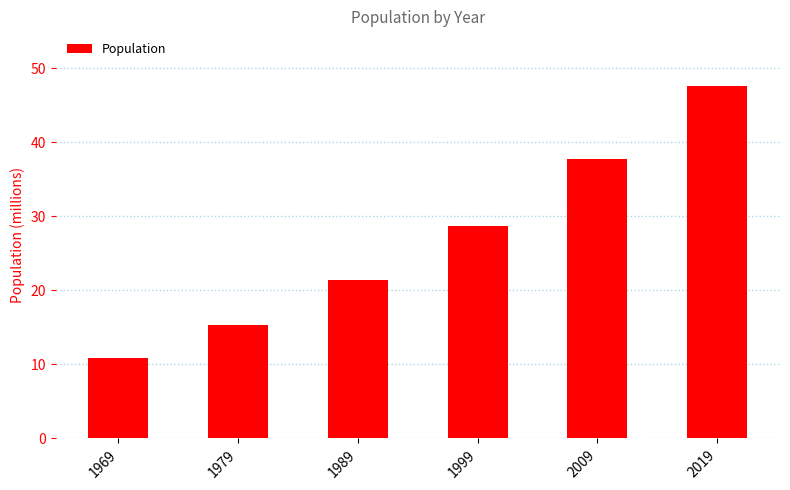

How many bars are there in total?

6